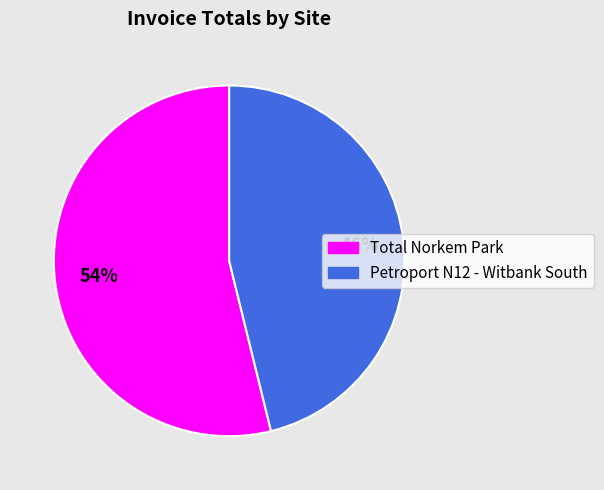

True or false: Total Norkem Park accounts for 41% of the total.

False